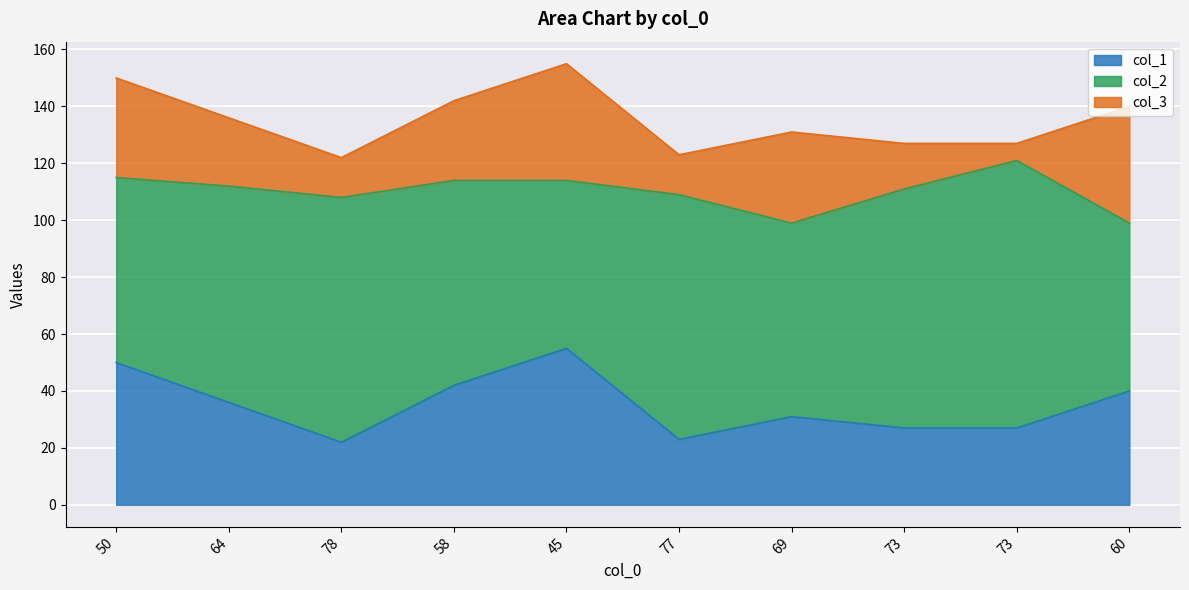

Where is the first local minimum for col_1?

78